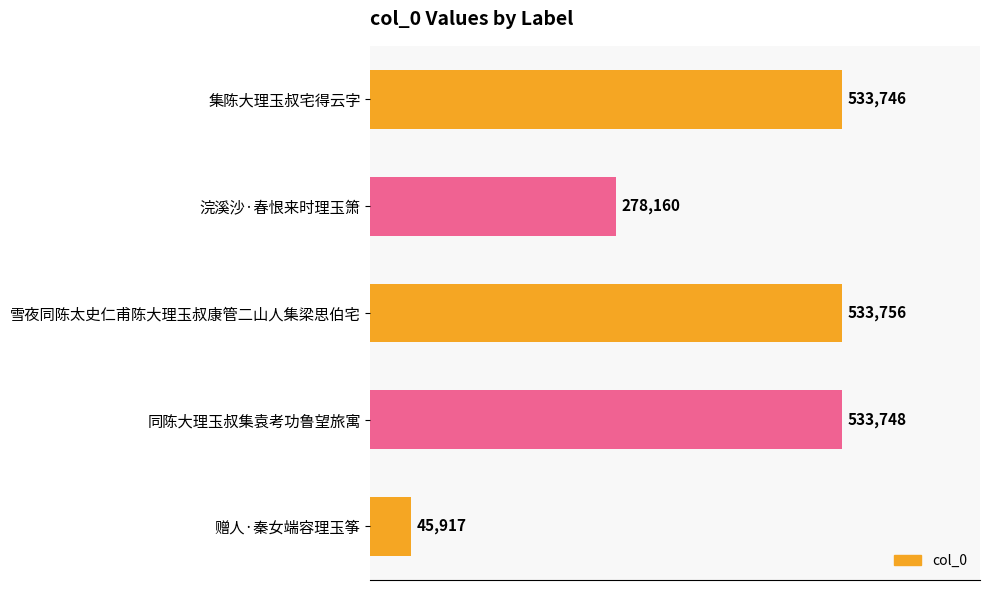

What is the change in value from 集陈大理玉叔宅得云字 to 雪夜同陈太史仁甫陈大理玉叔康管二山人集梁思伯宅?

+10